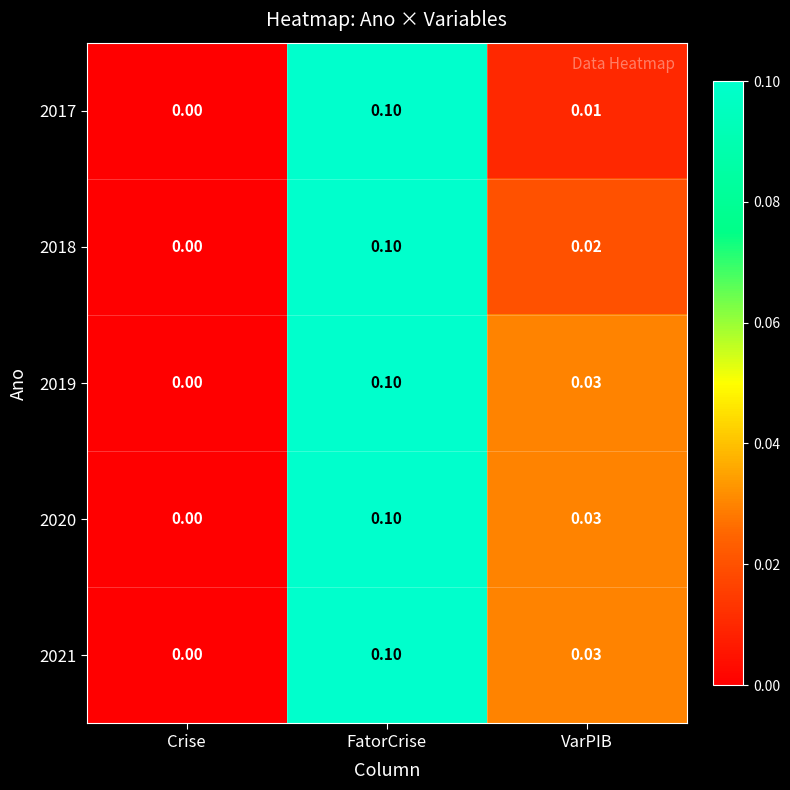

At which label is 2019 closest to 0?

Crise